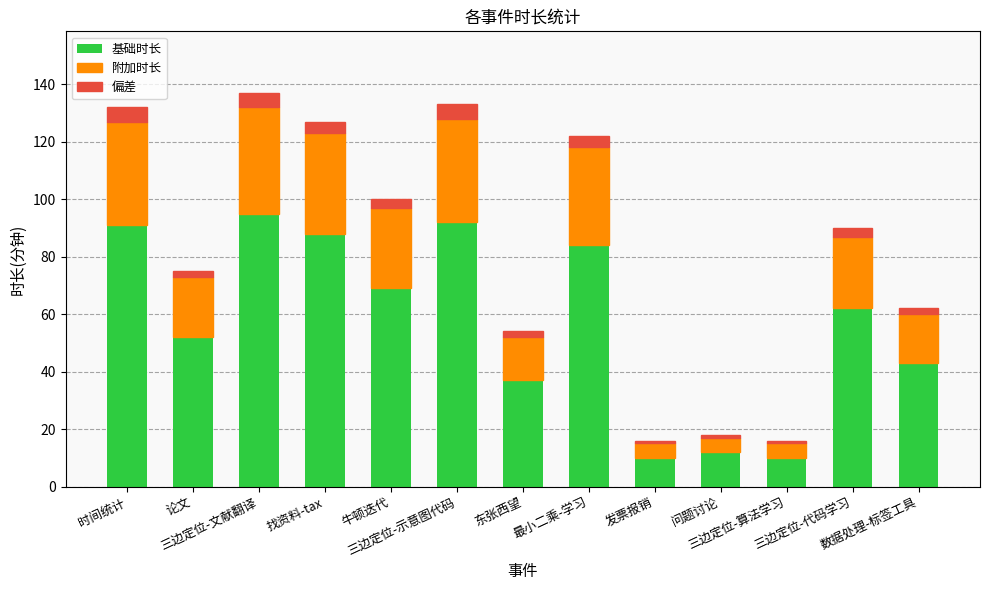

Where is 基础时长 nearest to the value 52?

论文